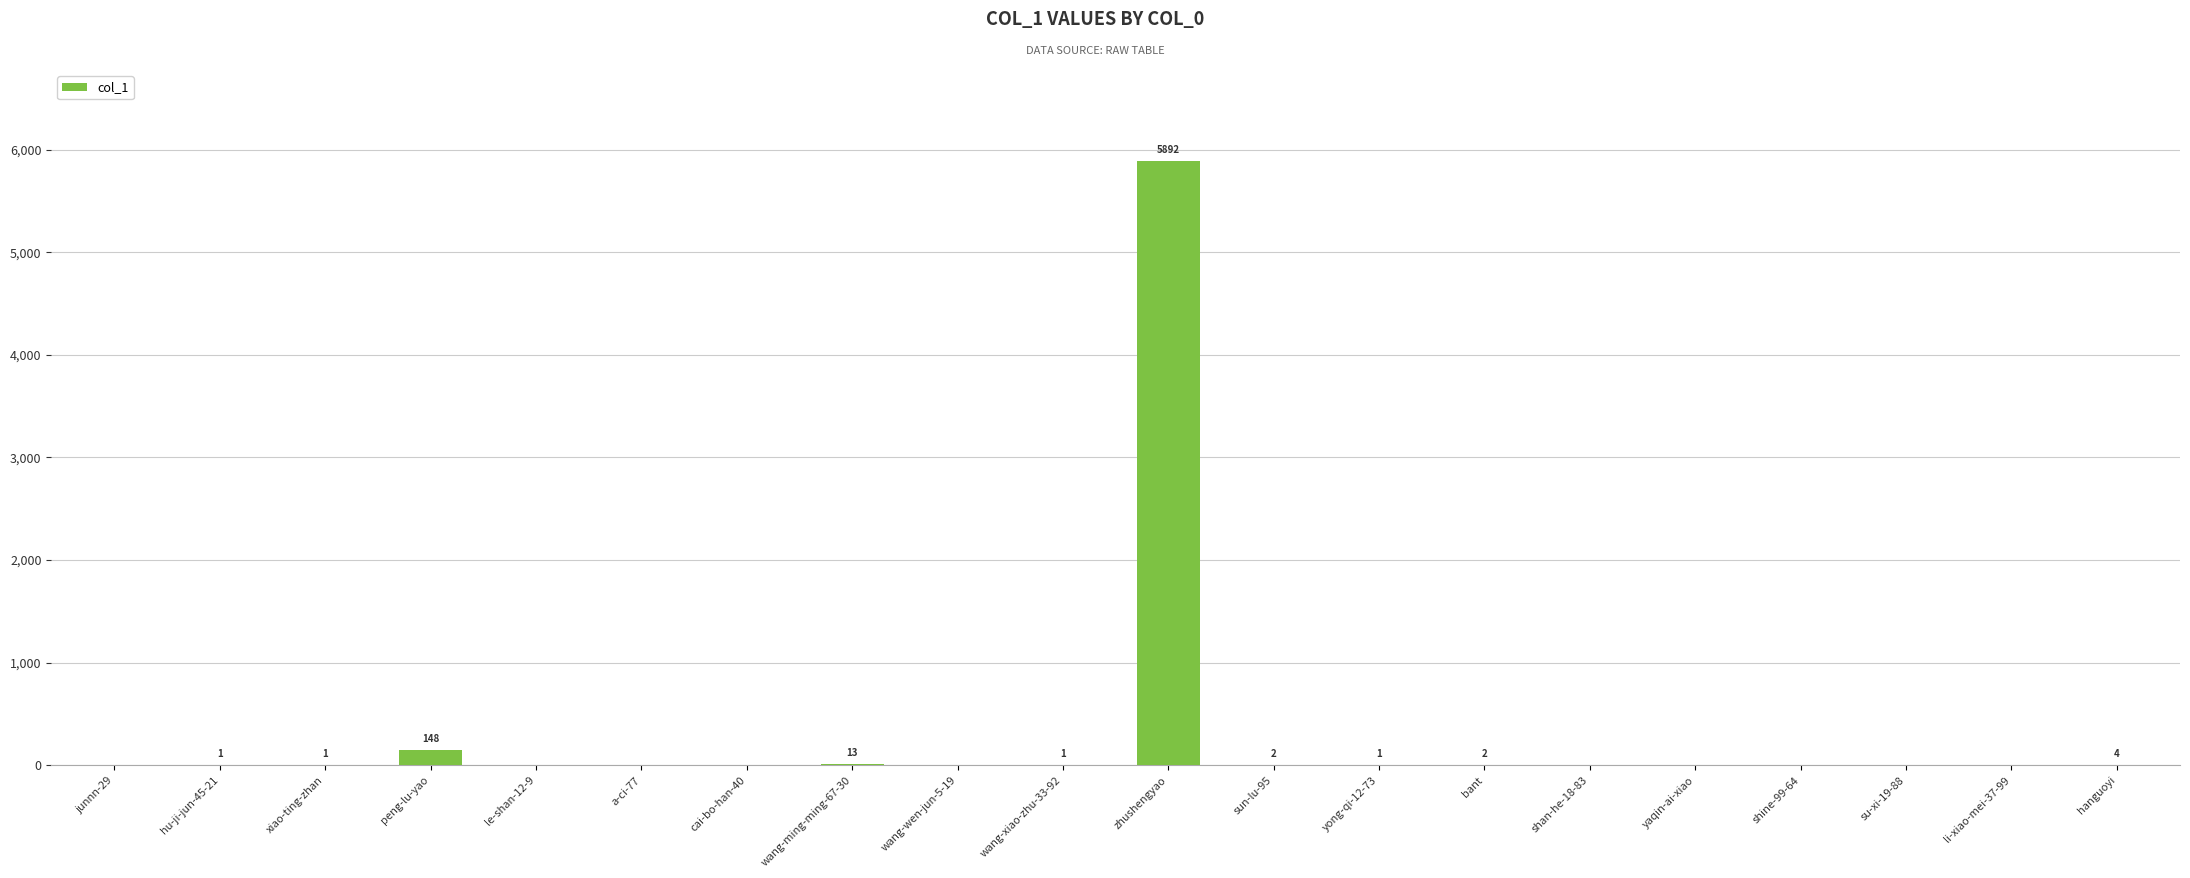

At which label is the value closest to 2946?

peng-lu-yao